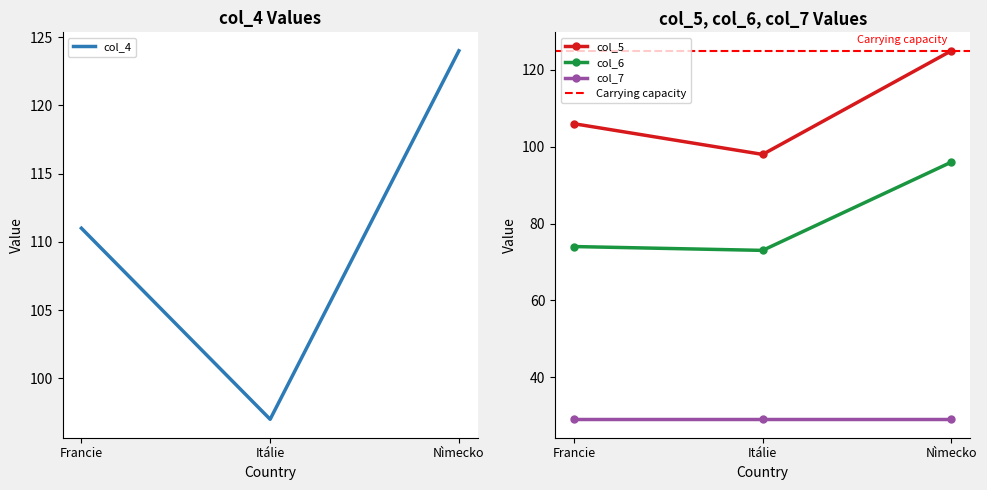

The value of col_5 at Nìmecko is 125. True or false?

True